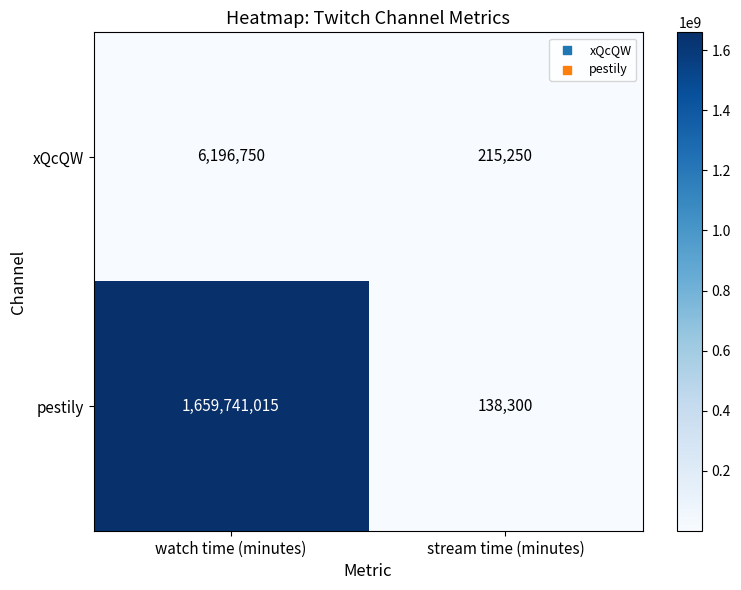

Read the xQcQW value at watch time (minutes).

6196750